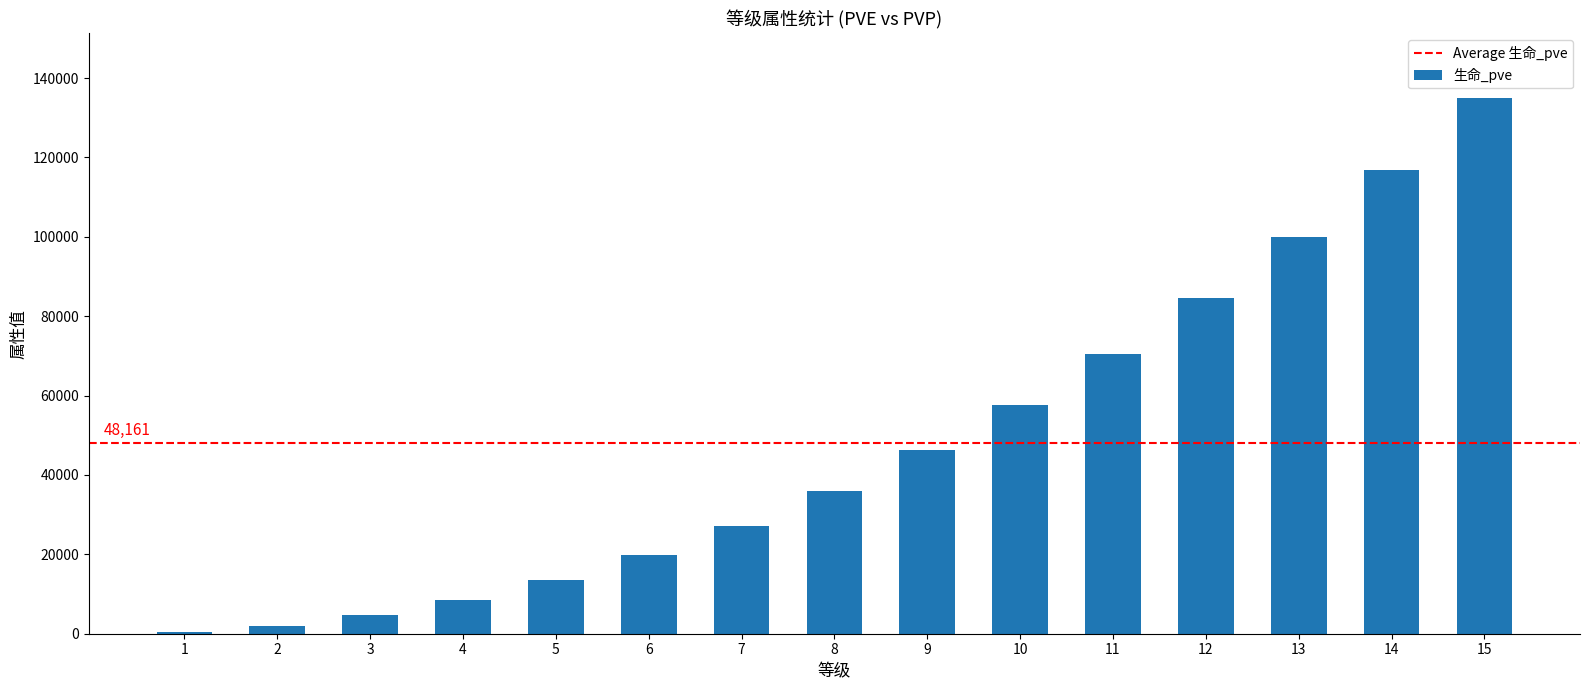

Reading right to left, list all the values displayed in this chart.

135021	116810	99975	84507	70394	57625	46187	36066	27246	19711	13441	8412	4597	1962	457